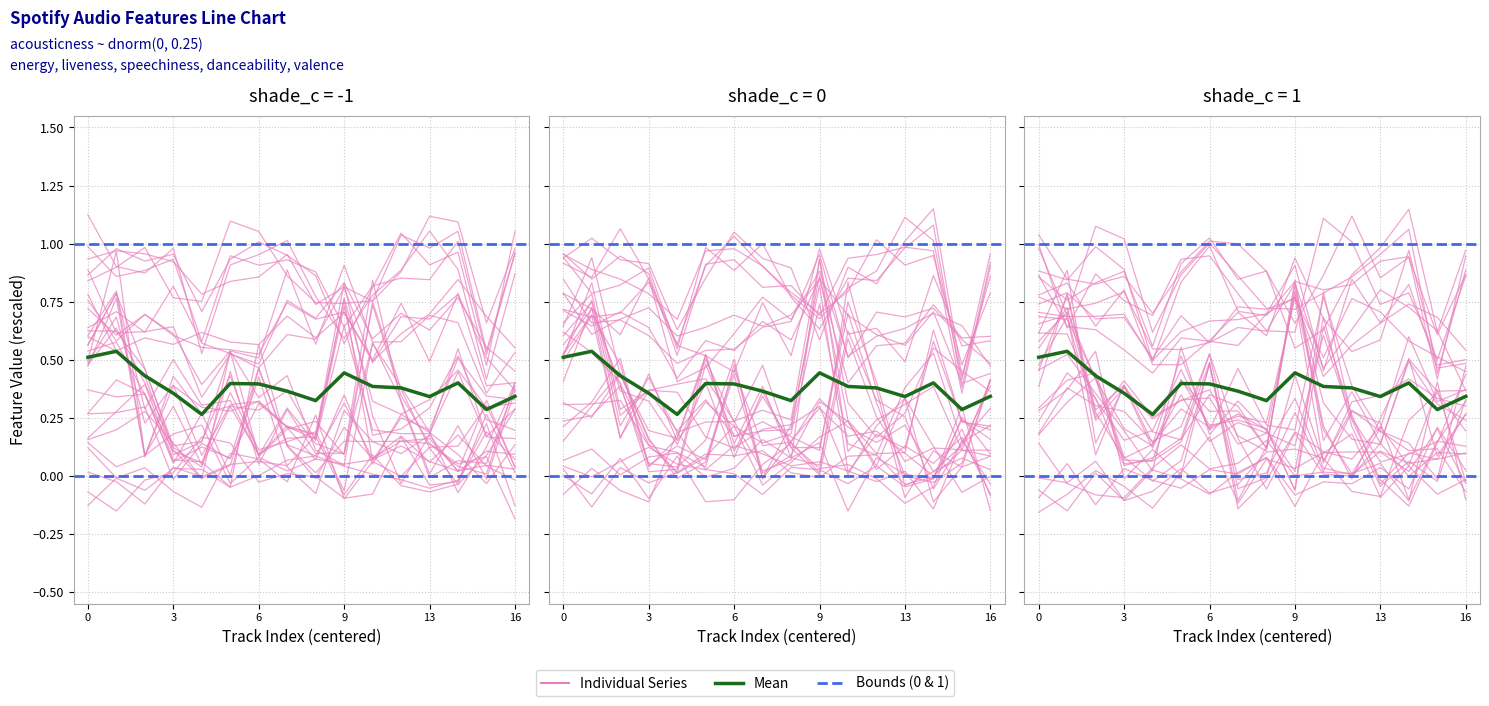

Rank the series by their maximum value, from highest to lowest.

energy, danceability, valence, liveness, speechiness, acousticness